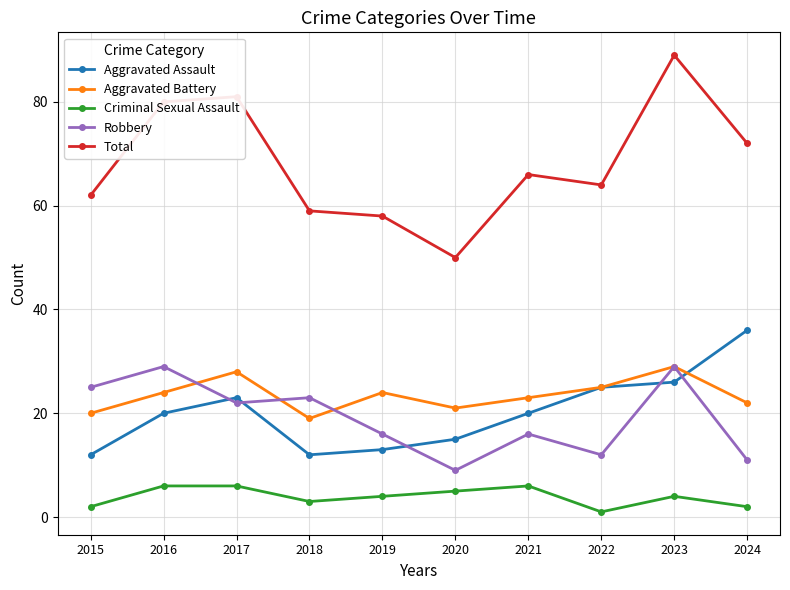

Is the value of Total at 2020 greater than the value of Aggravated Battery at 2024?

Yes